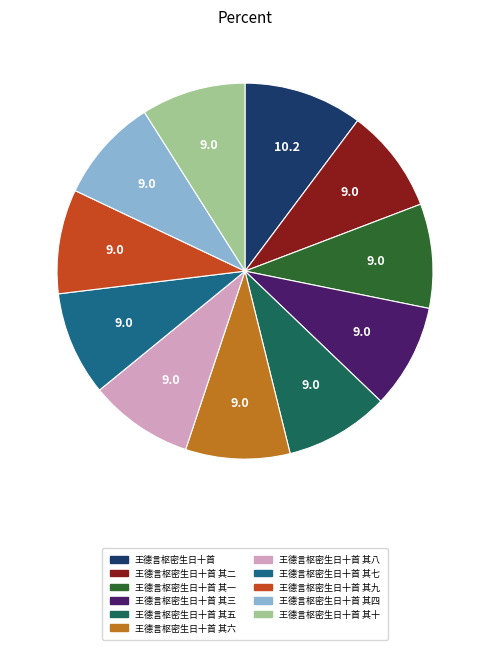

Does any single category account for the majority?

No